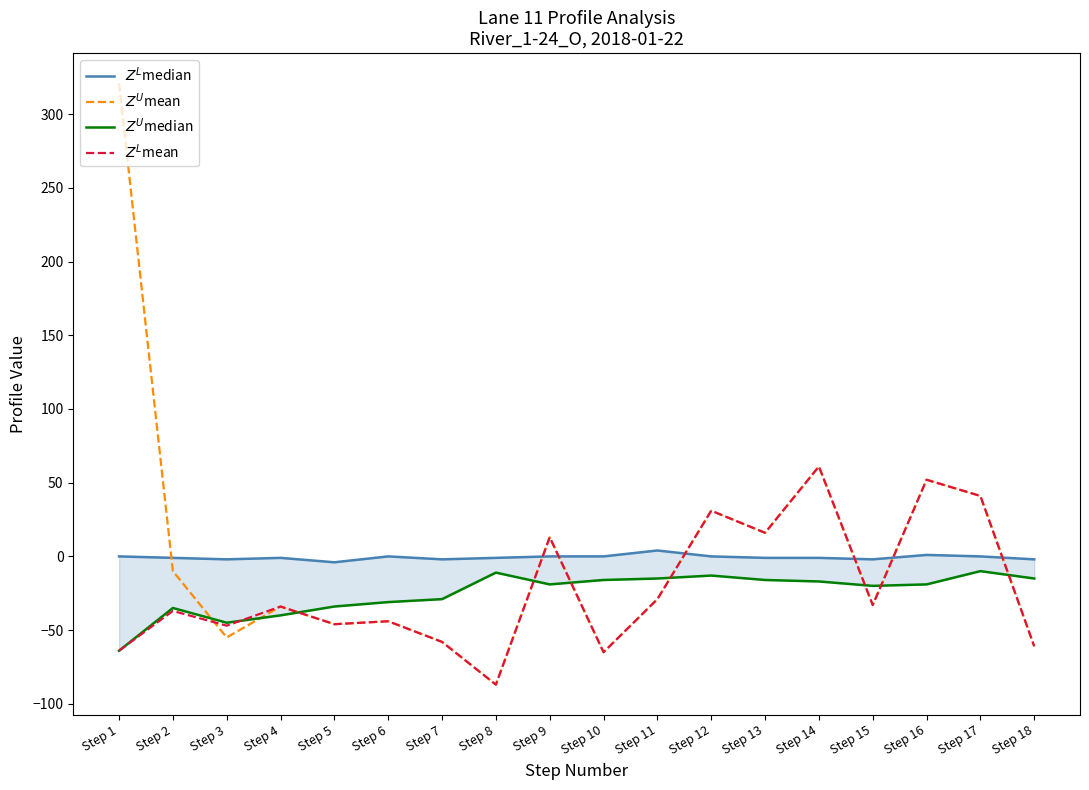

What is the spread (max minus min) of values at Step 15?

31